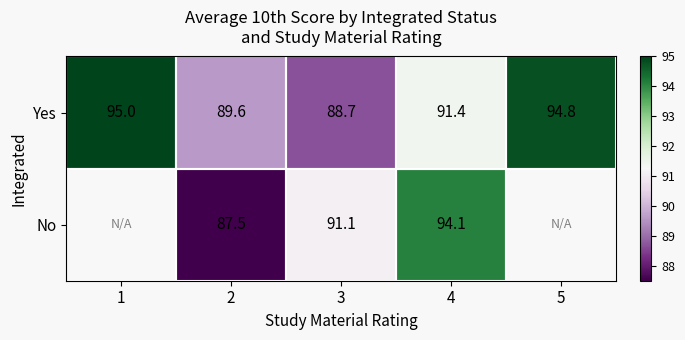

Read the Yes value at 1.

95.0